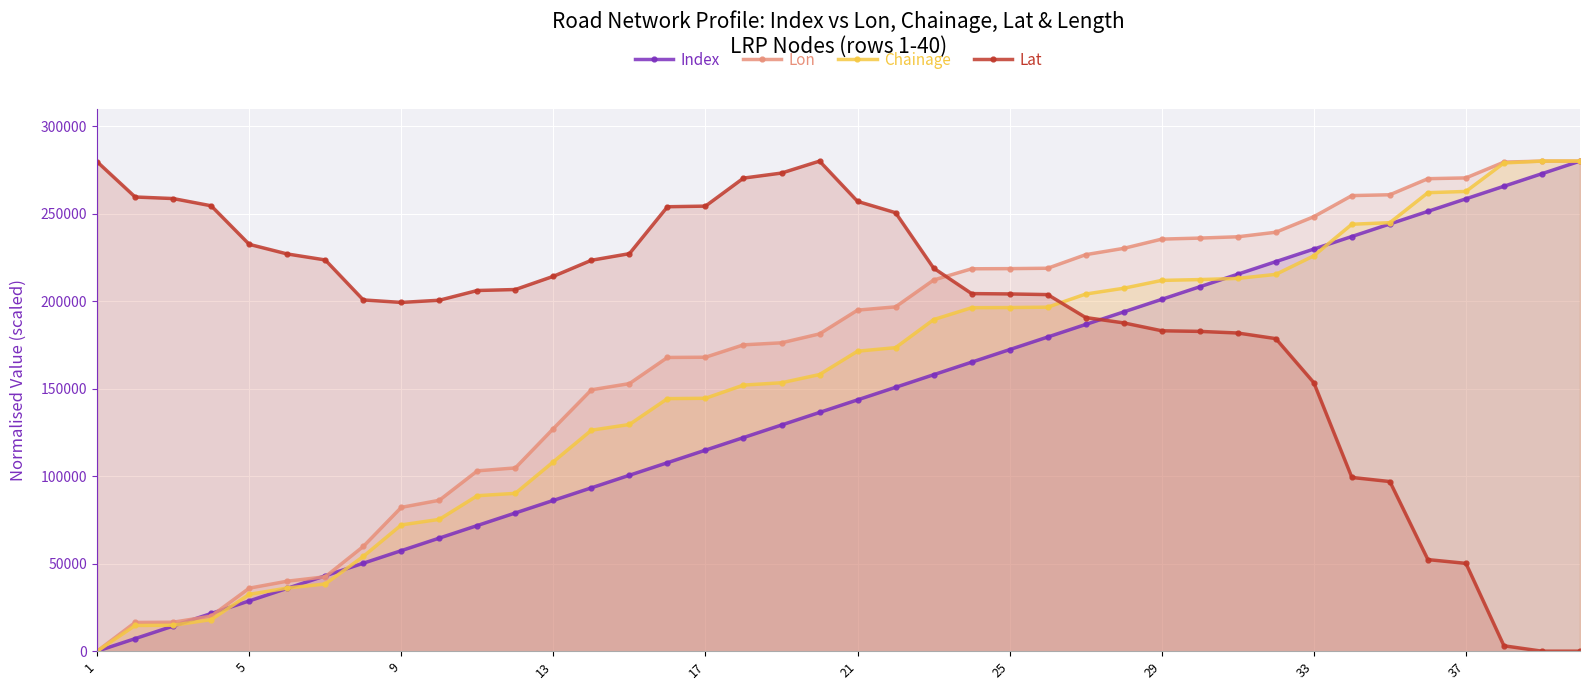

Which category has the highest value across all series?

39